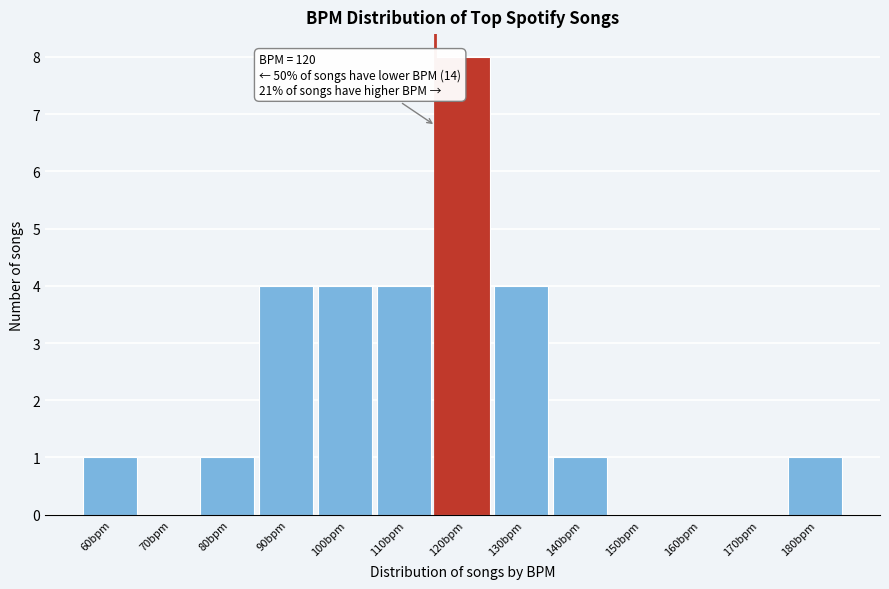

Reading right to left, transcribe all the data shown in this chart.

180bpm=1	170bpm=0	160bpm=0	150bpm=0	140bpm=1	130bpm=4	120bpm=8	110bpm=4	100bpm=4	90bpm=4	80bpm=1	70bpm=0	60bpm=1